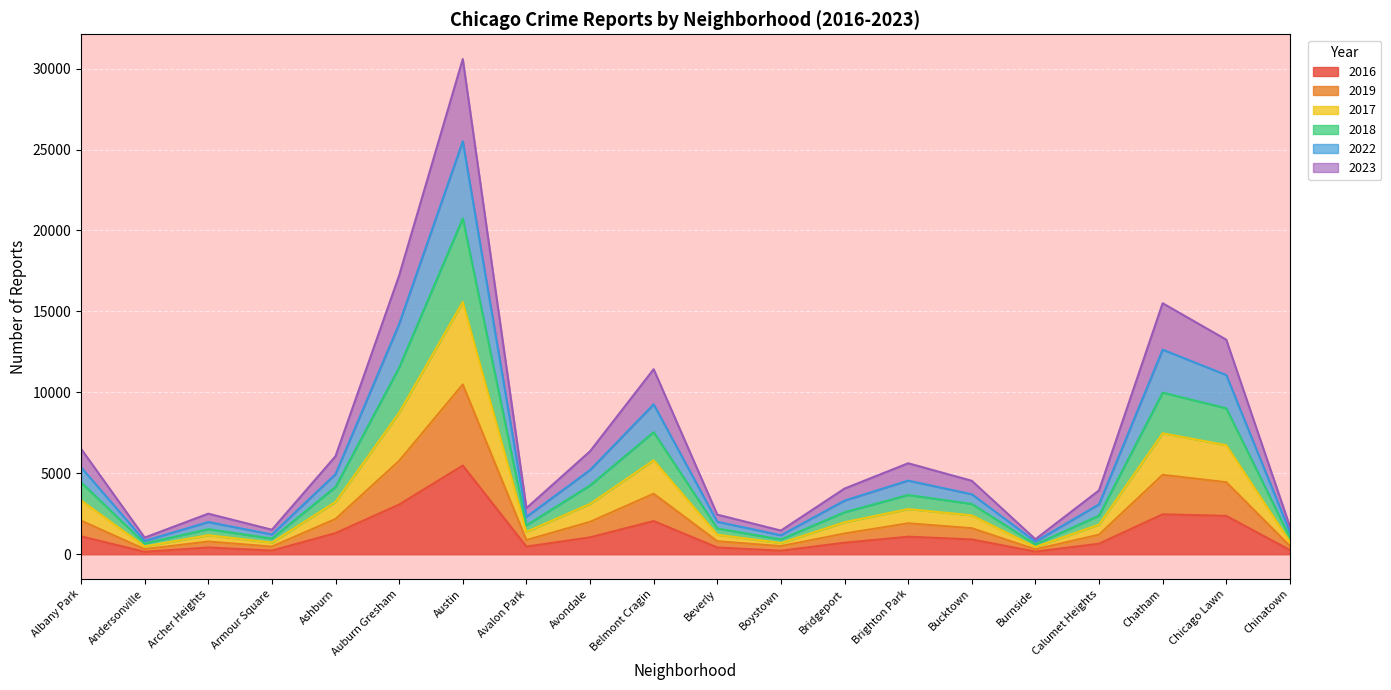

In 2023, how many points are higher than both neighbors (excluding endpoints)?

5